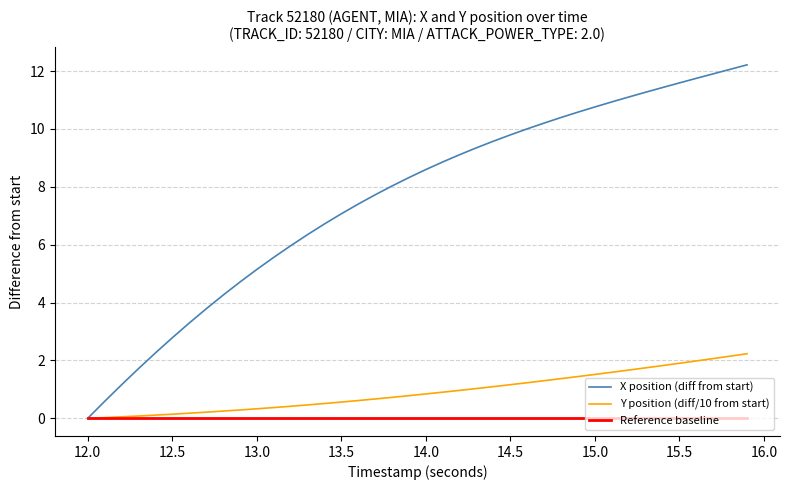

Which series has the largest range (max minus min)?

X position (diff from start)